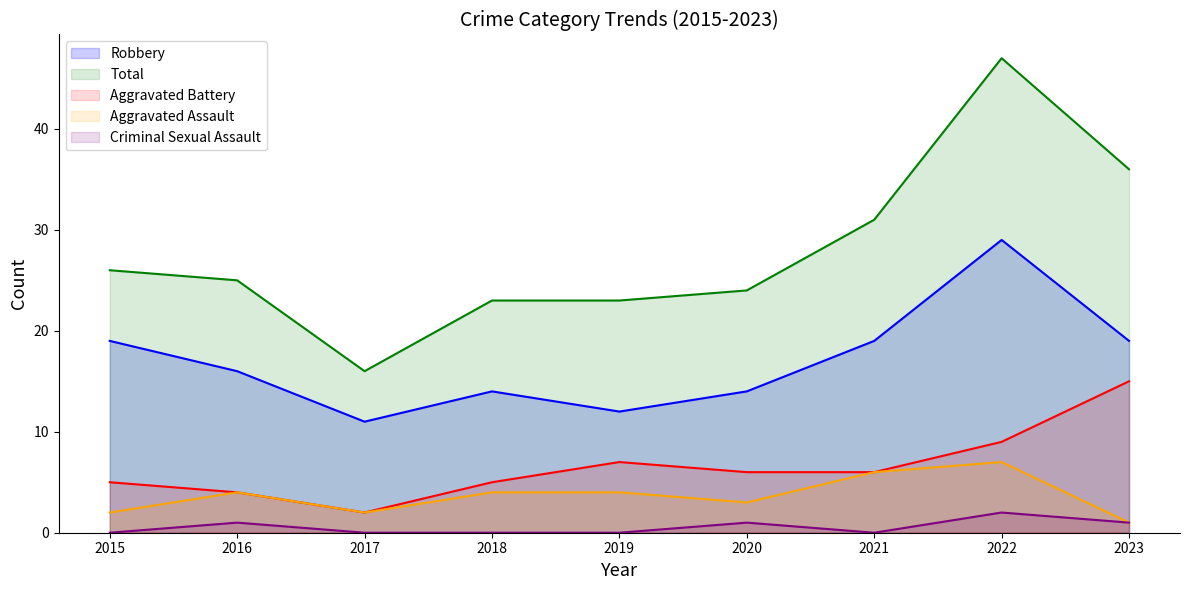

Where does the Robbery series first go above 16?

2015